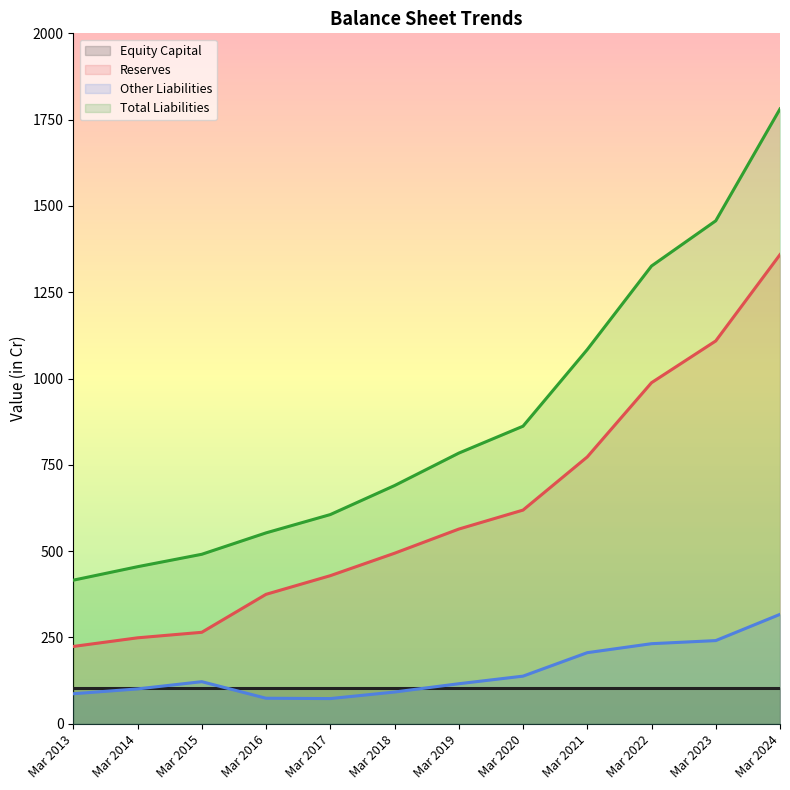

Read the Reserves value at Mar 2013, to the nearest 10.

220